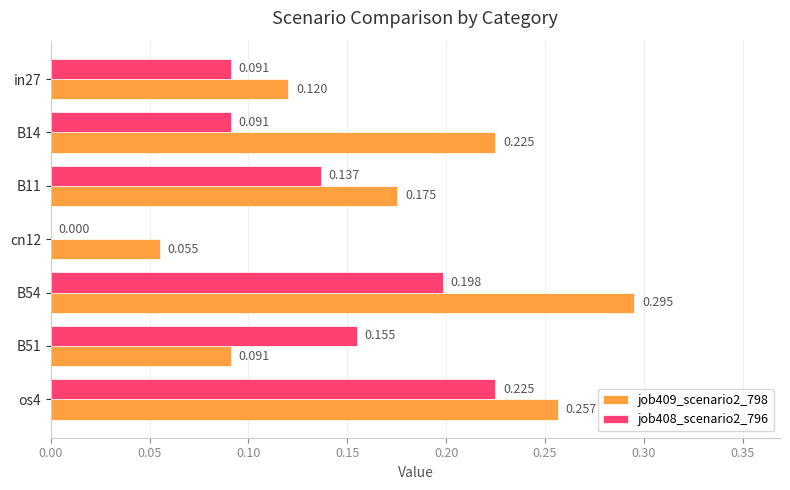

Is the value of job408_scenario2_796 at cn12 greater than the value of job409_scenario2_798 at B54?

No